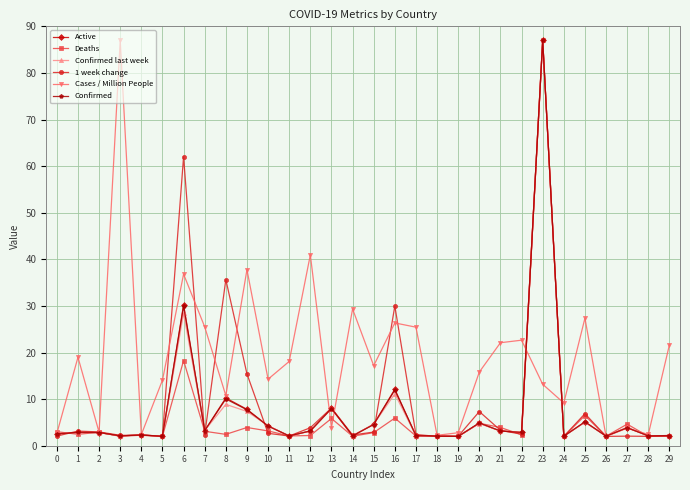

What is the value of the 1 week change point at the 27th from the left?

2.0